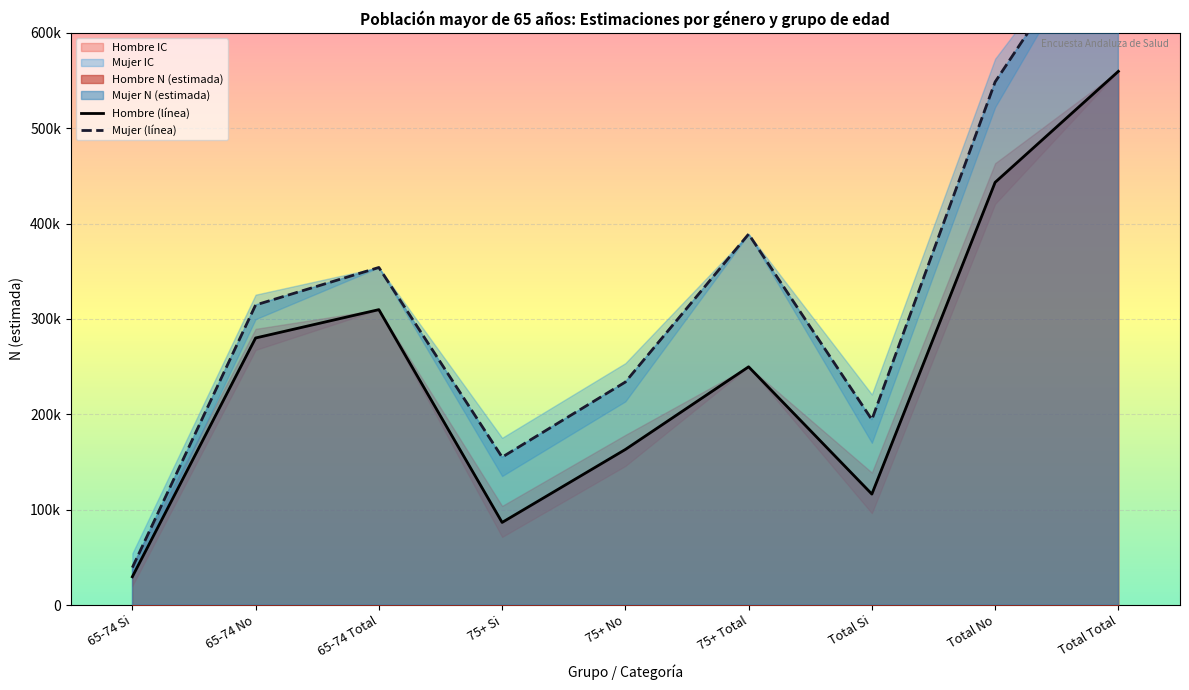

Reading left to right, what are all the values shown in this chart?

Hombre (línea): 29721	280065	309786	86680	163171	249851	116400	443237	559637
Mujer (línea): 39343	314653	353996	155110	233869	388979	194454	548521	742975